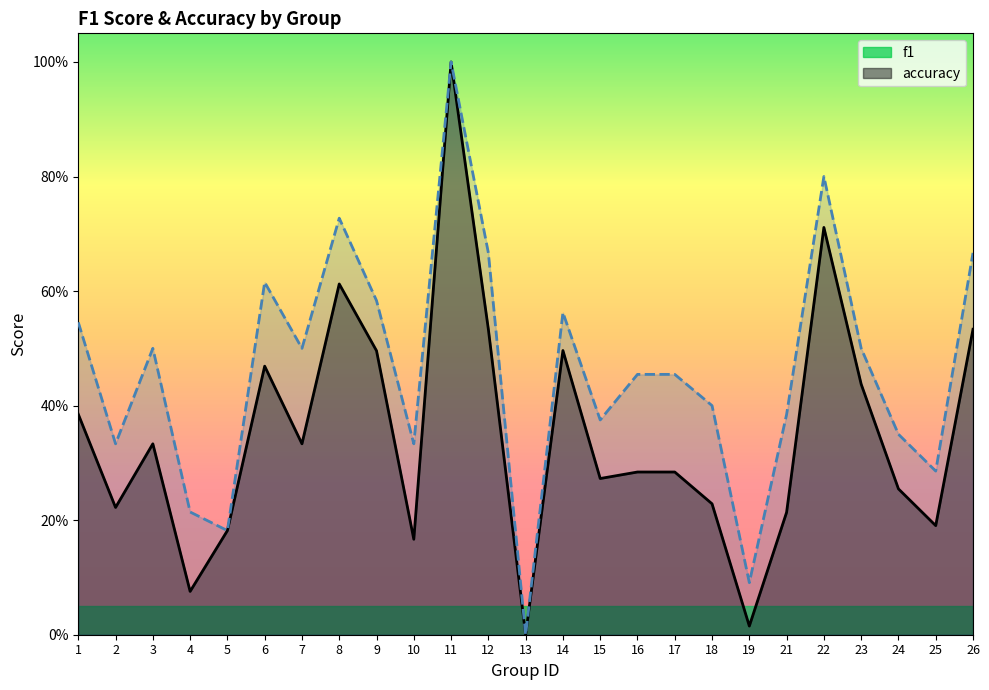

How many categories are shown in the chart?

25